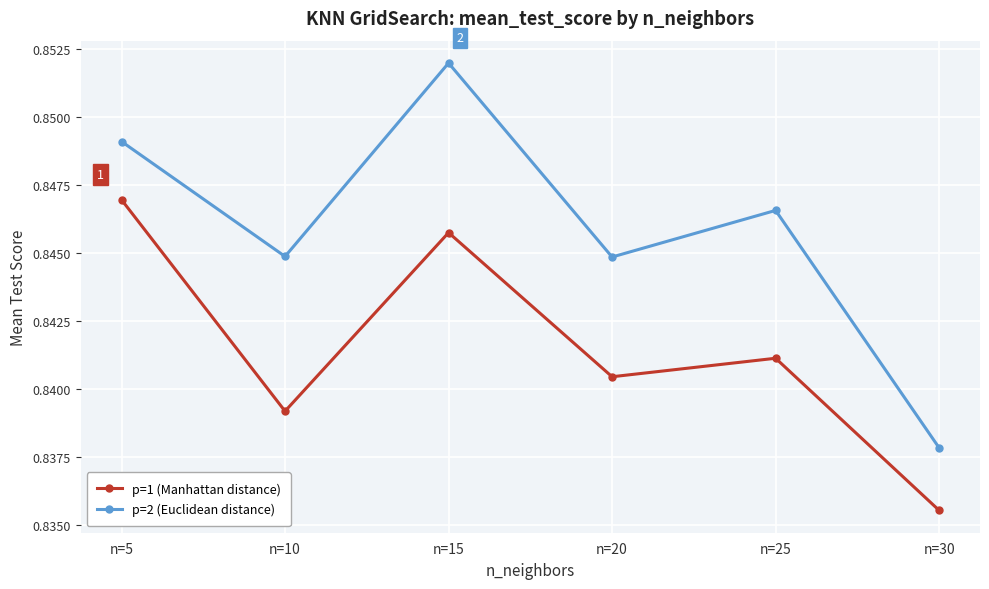

Between n=10 and n=30, which series saw the biggest shift?

p=2 (Euclidean distance)